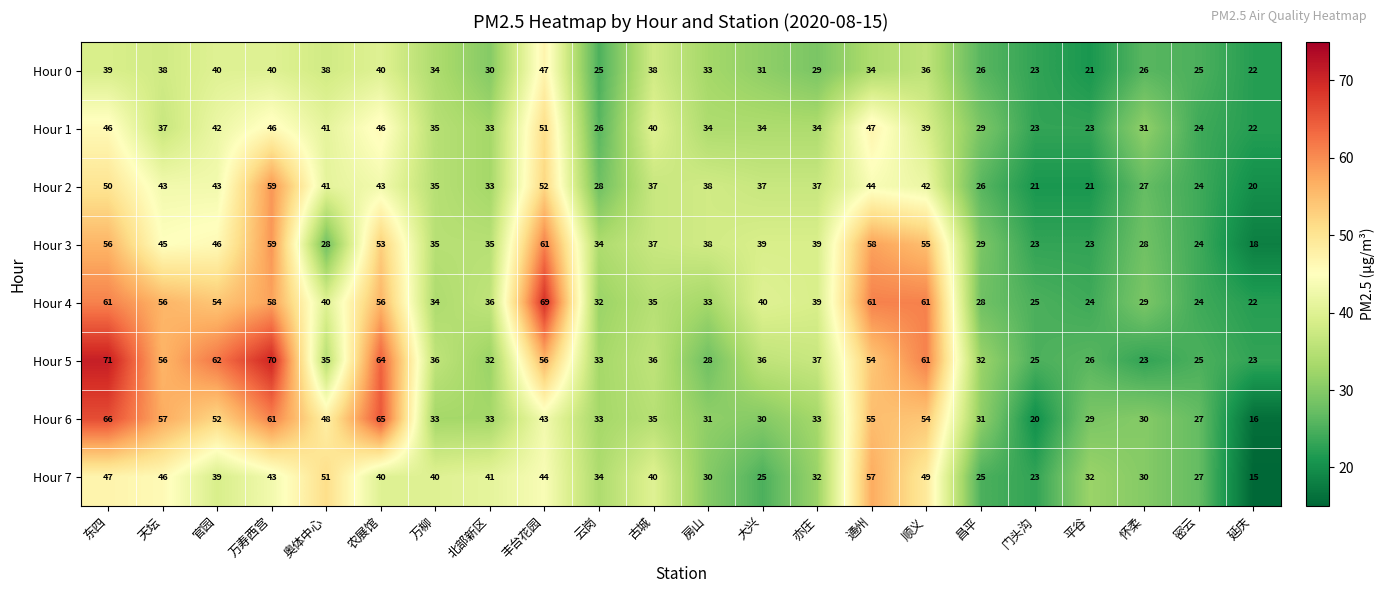

What is the total value across all series at 奥体中心?

322